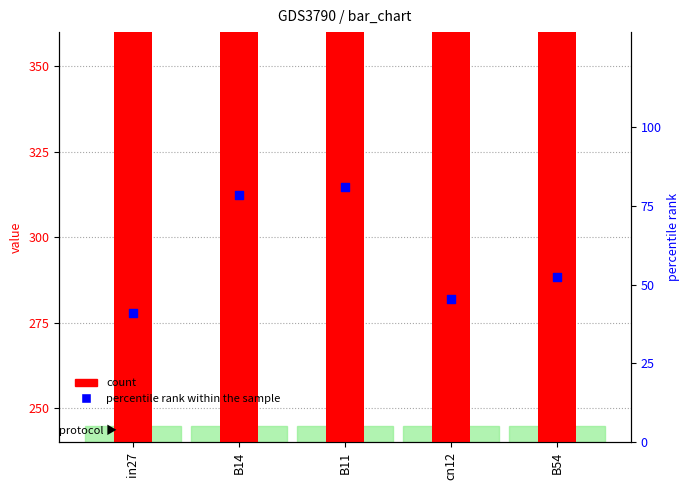

Which series has the largest total across all categories?

count